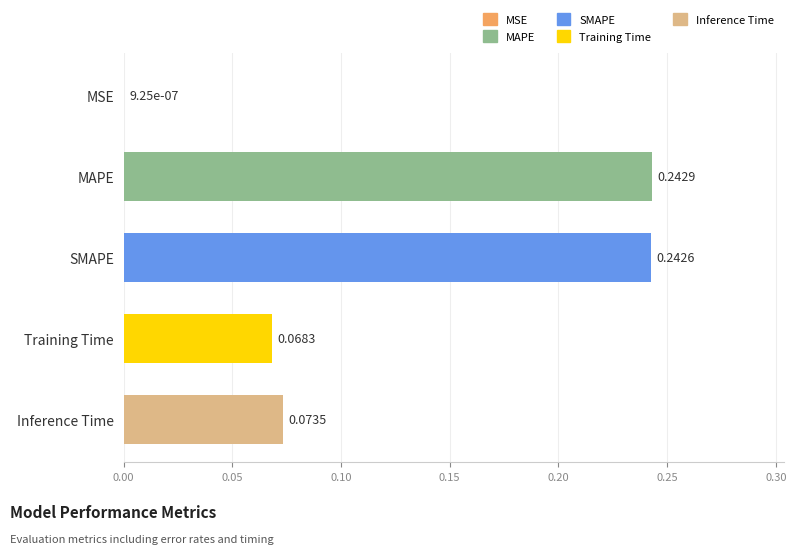

At which label is the value closest to 0?

MSE